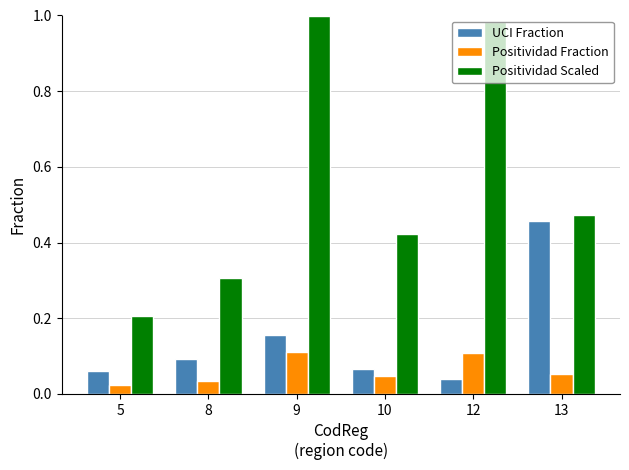

What is the difference between the maximum and minimum values in the Positividad Scaled series?

0.8